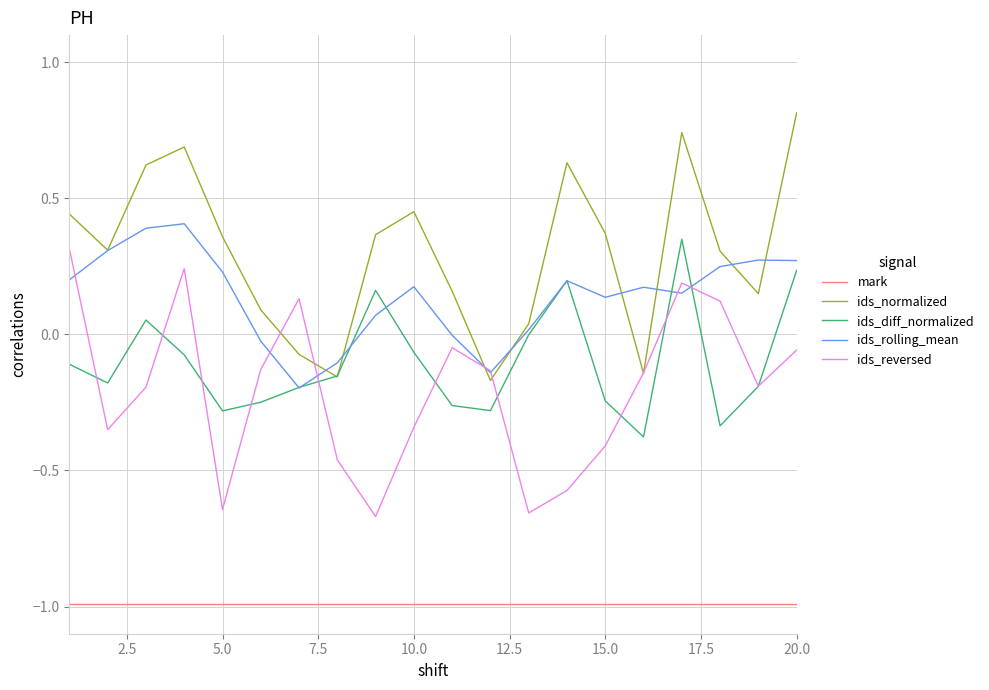

Does the chart have visible grid lines?

Yes